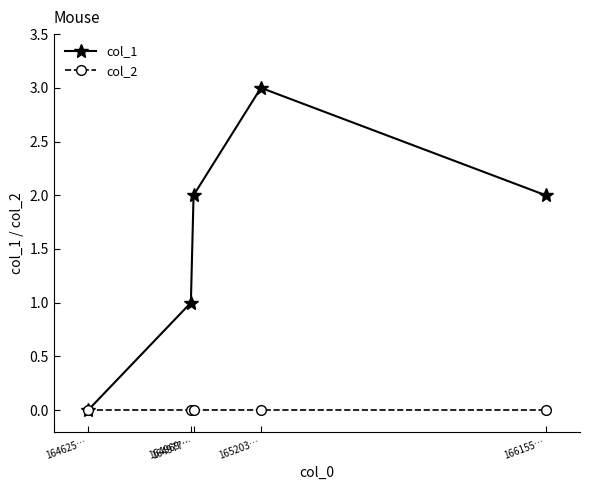

Reading left to right, list all the values displayed in this chart.

col_1: 164625…=0	164969…=1	164977…=2	165203…=3	166155…=2
col_2: 164625…=0	164969…=0	164977…=0	165203…=0	166155…=0